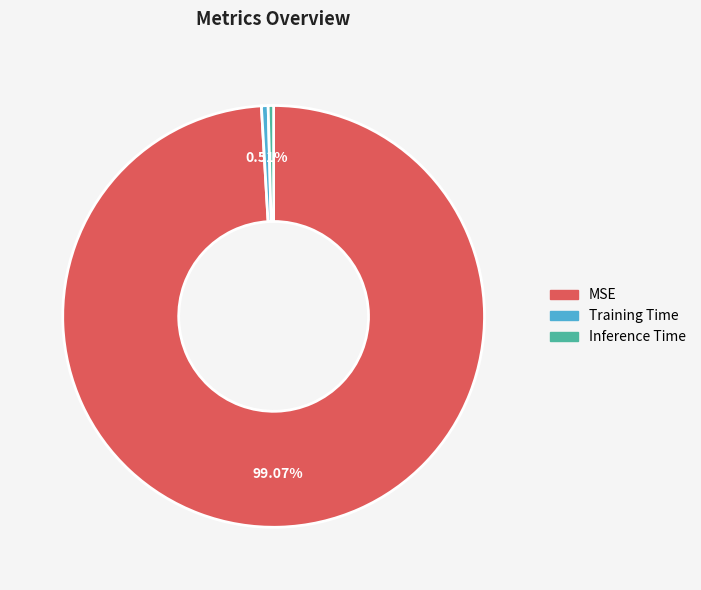

Is it true that Inference Time is 0% of the pie?

True